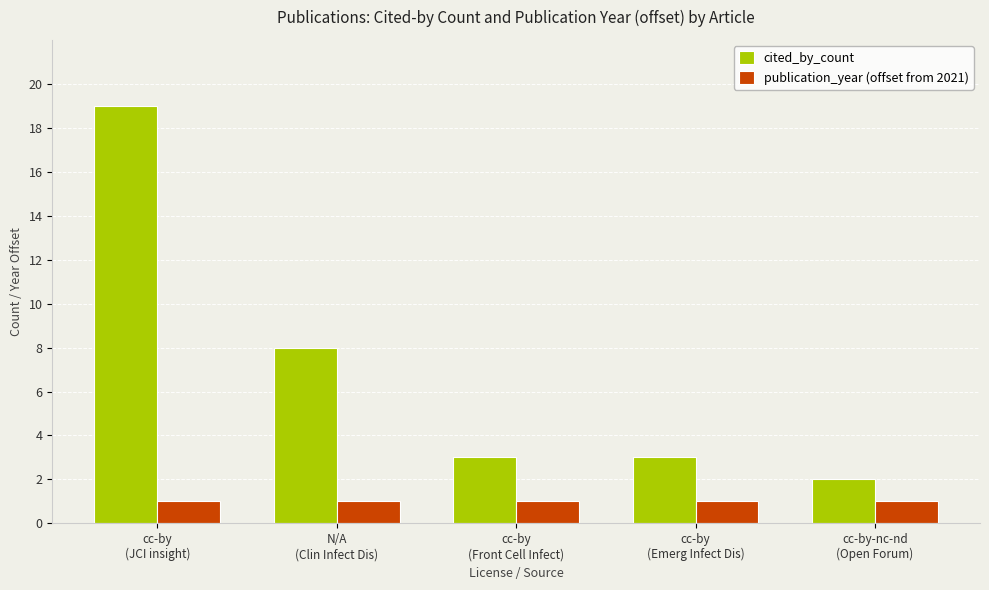

What position from the left is cc-by
(Front Cell Infect)?

3